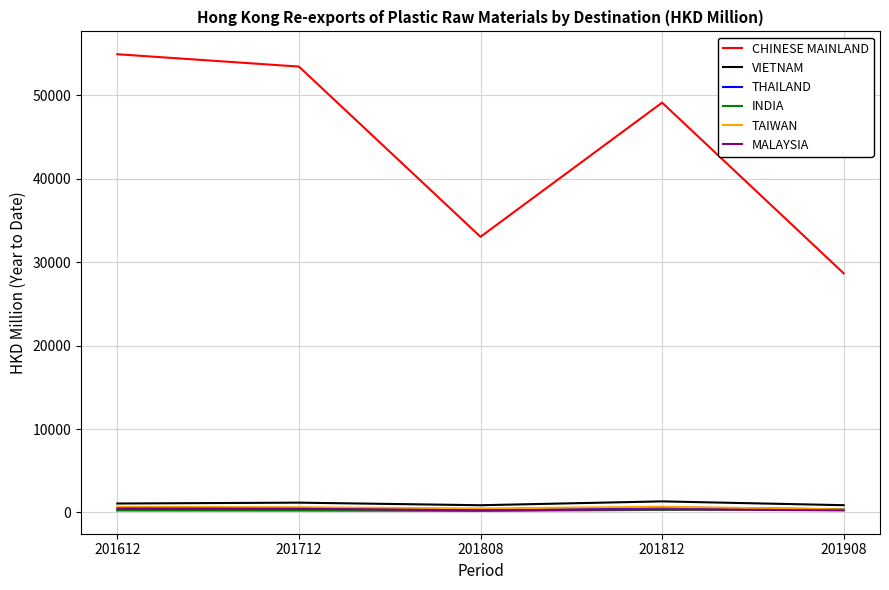

Which series has the largest total across all categories?

CHINESE MAINLAND